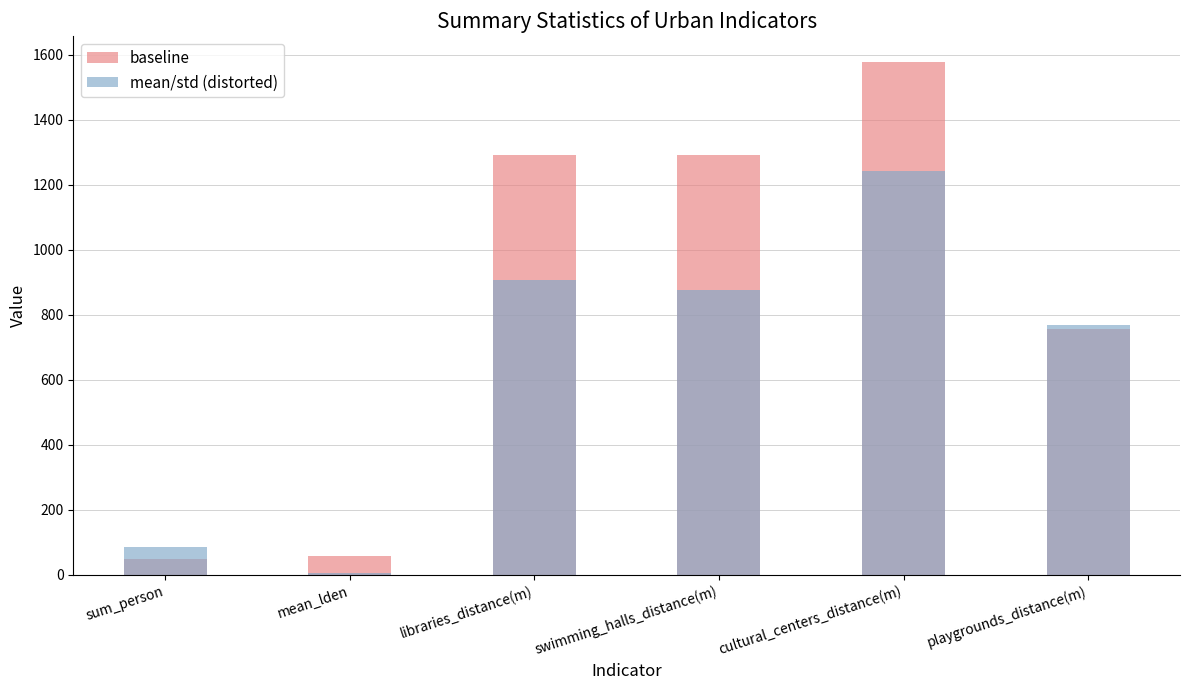

At which category is the sum across all series the highest?

cultural_centers_distance(m)